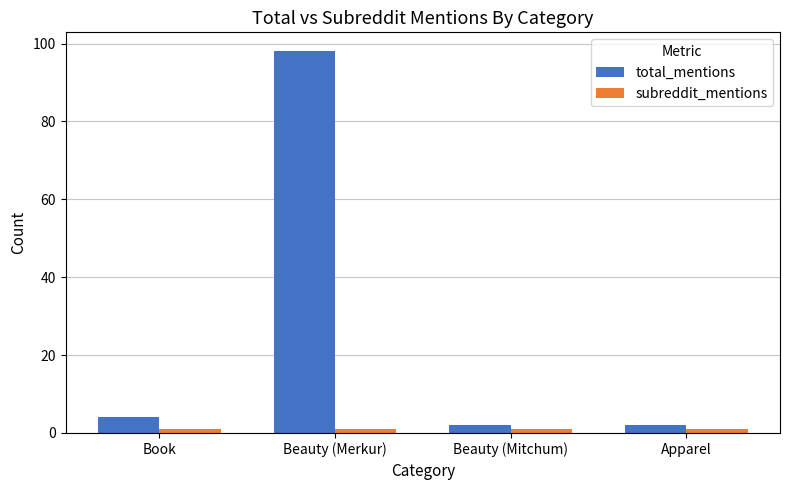

Are the bars horizontal?

No